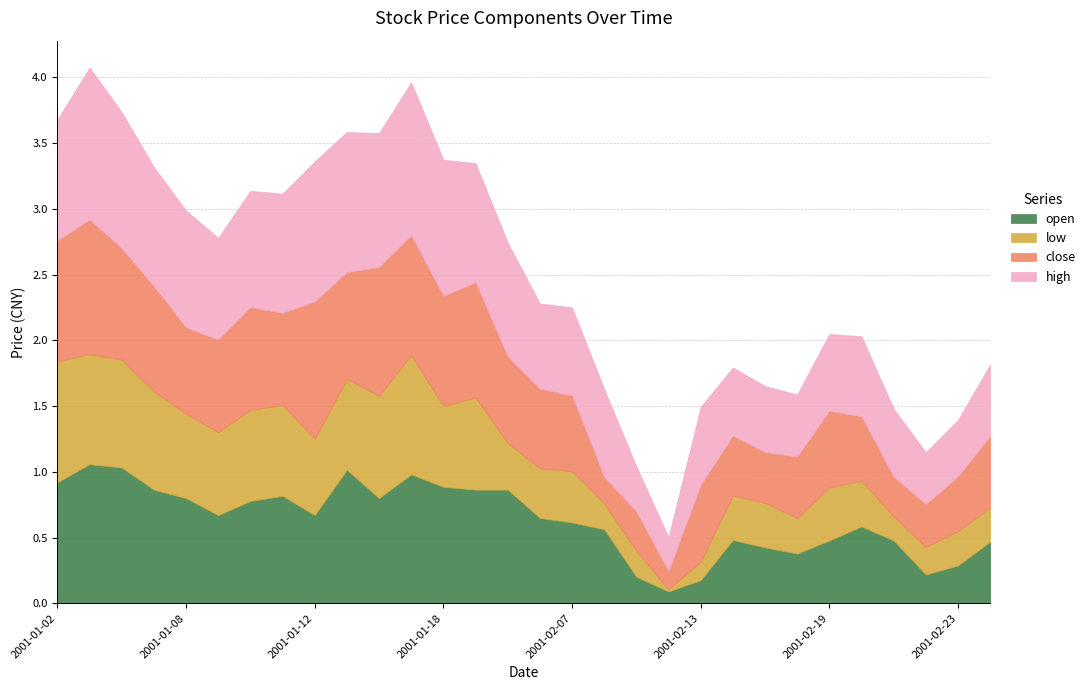

What is the maximum value for open?

1.1